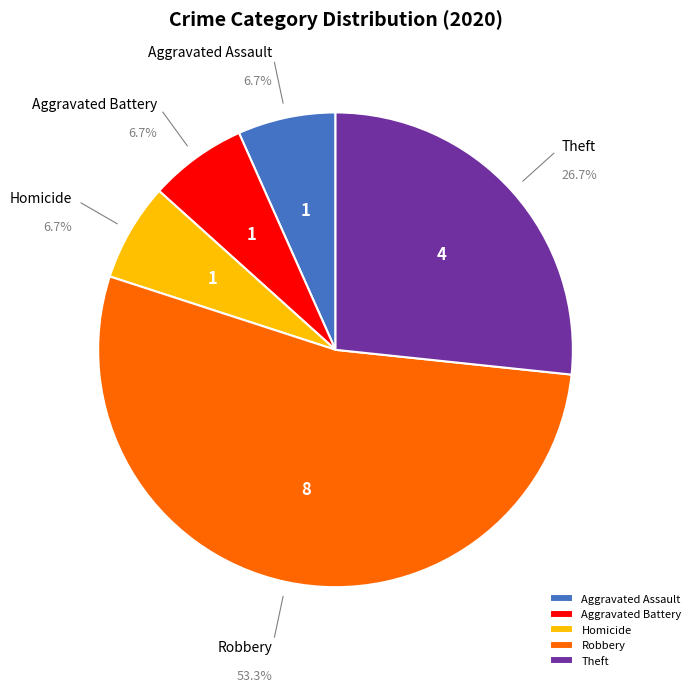

Which slice represents more than half of the pie?

Robbery